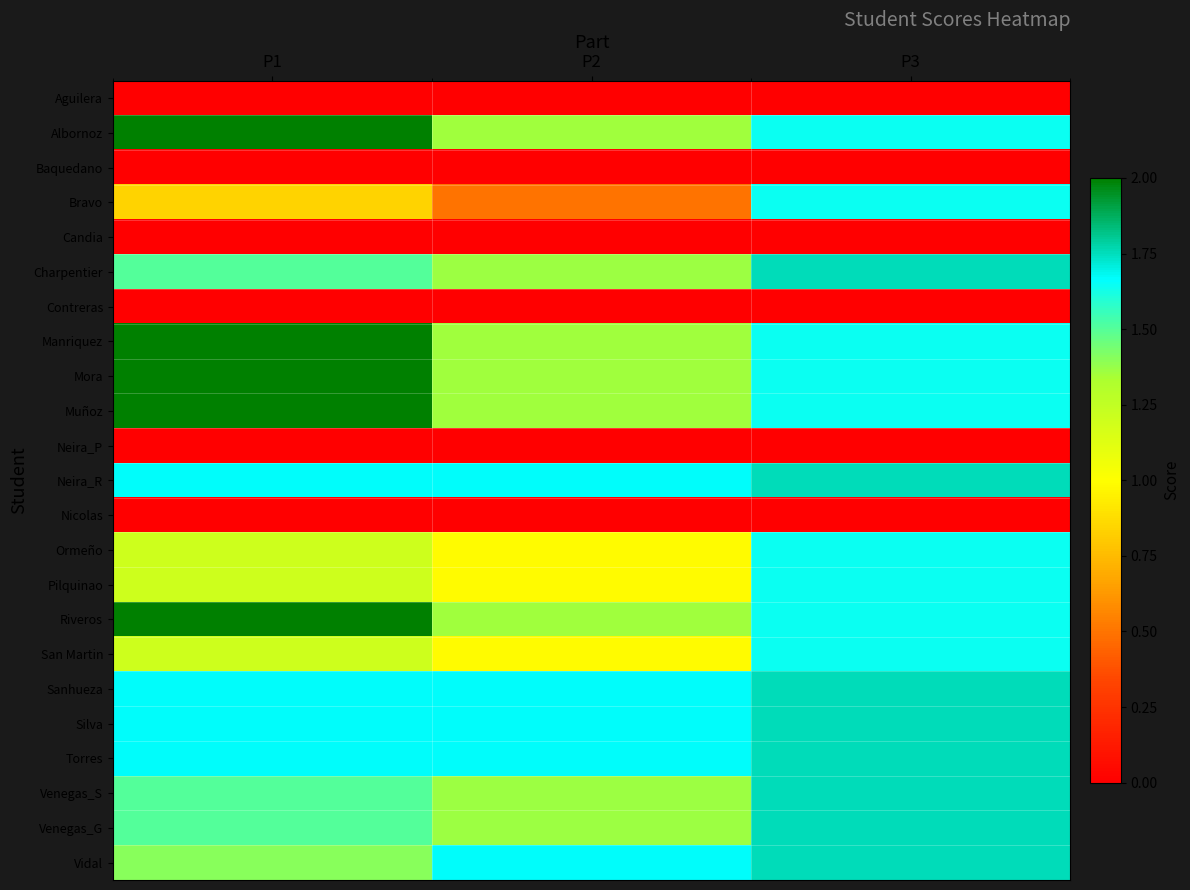

Between P1 and P3, which is larger?

P1